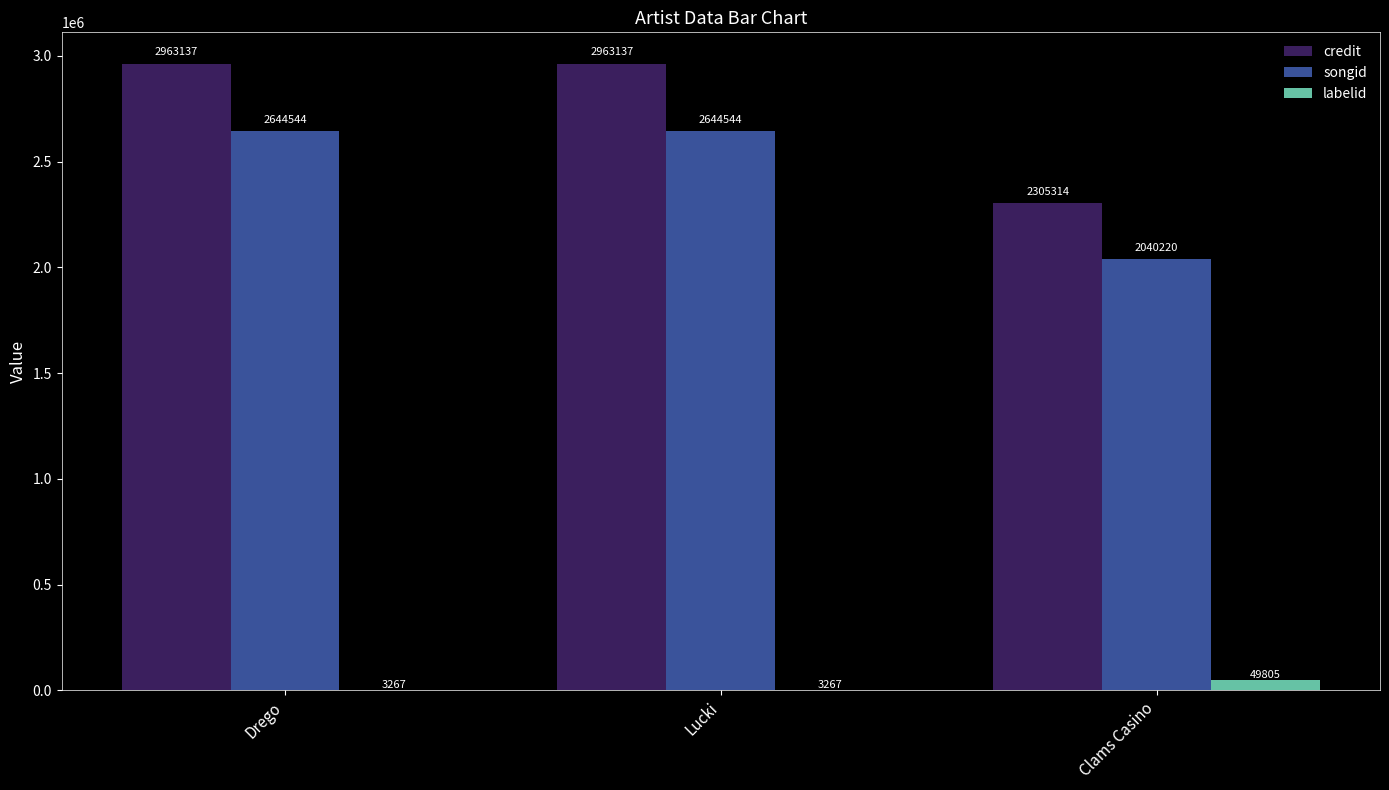

Reading left to right, list all the values displayed in this chart.

credit: Drego=2963137	Lucki=2963137	Clams Casino=2305314
songid: Drego=2644544	Lucki=2644544	Clams Casino=2040220
labelid: Drego=3267	Lucki=3267	Clams Casino=49805